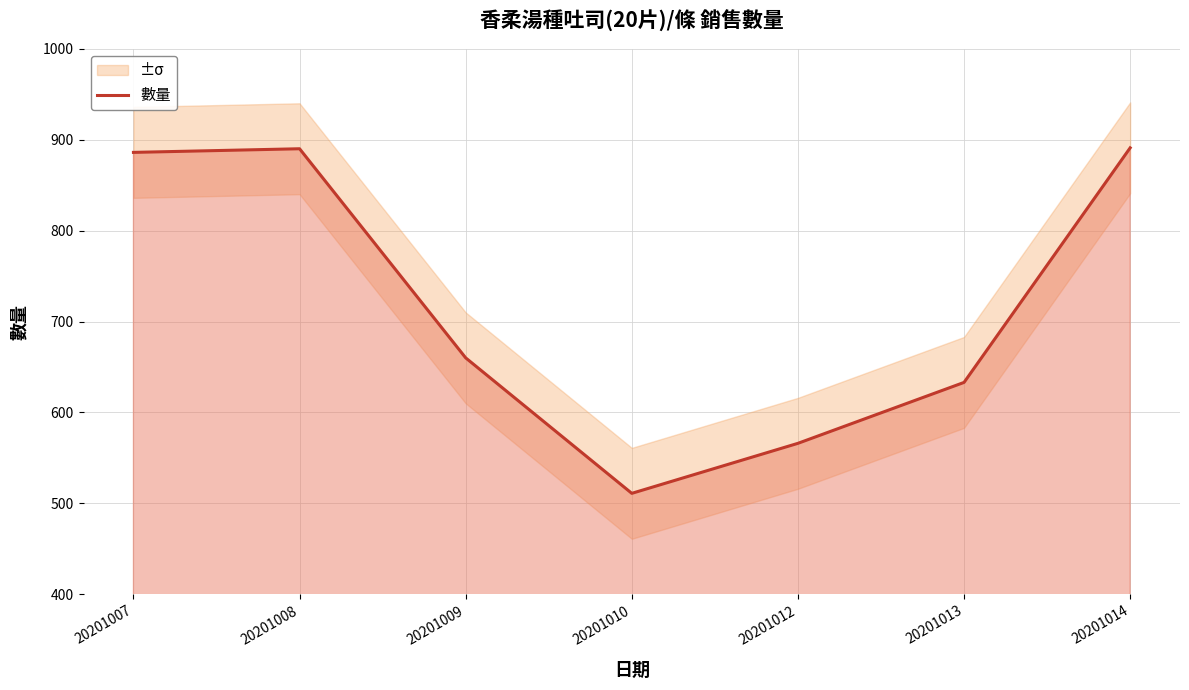

How many points are lower than both their immediate neighbors (excluding endpoints)?

1